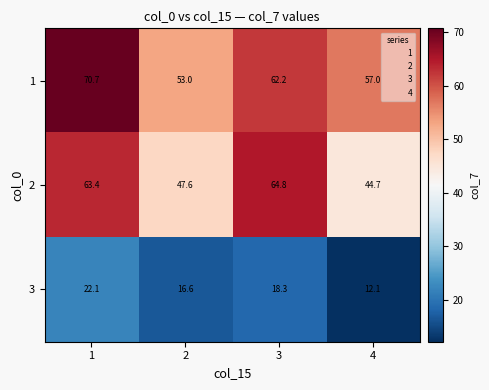

Reading left to right, transcribe all the data shown in this chart.

1: 70.7	53.0	62.2	57.0
2: 63.4	47.6	64.8	44.7
3: 22.1	16.6	18.3	12.1